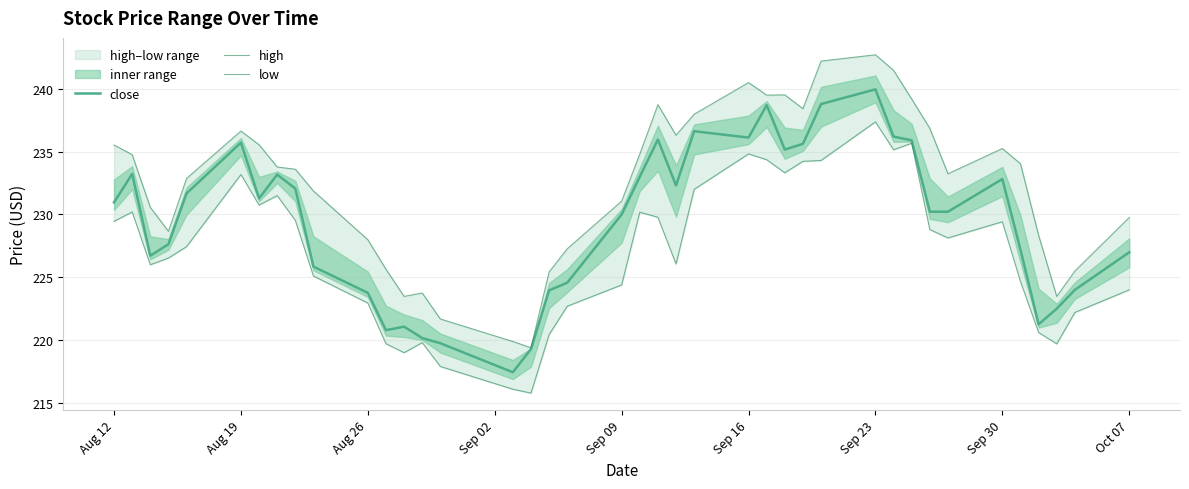

True or false: high and low intersect in this chart.

False